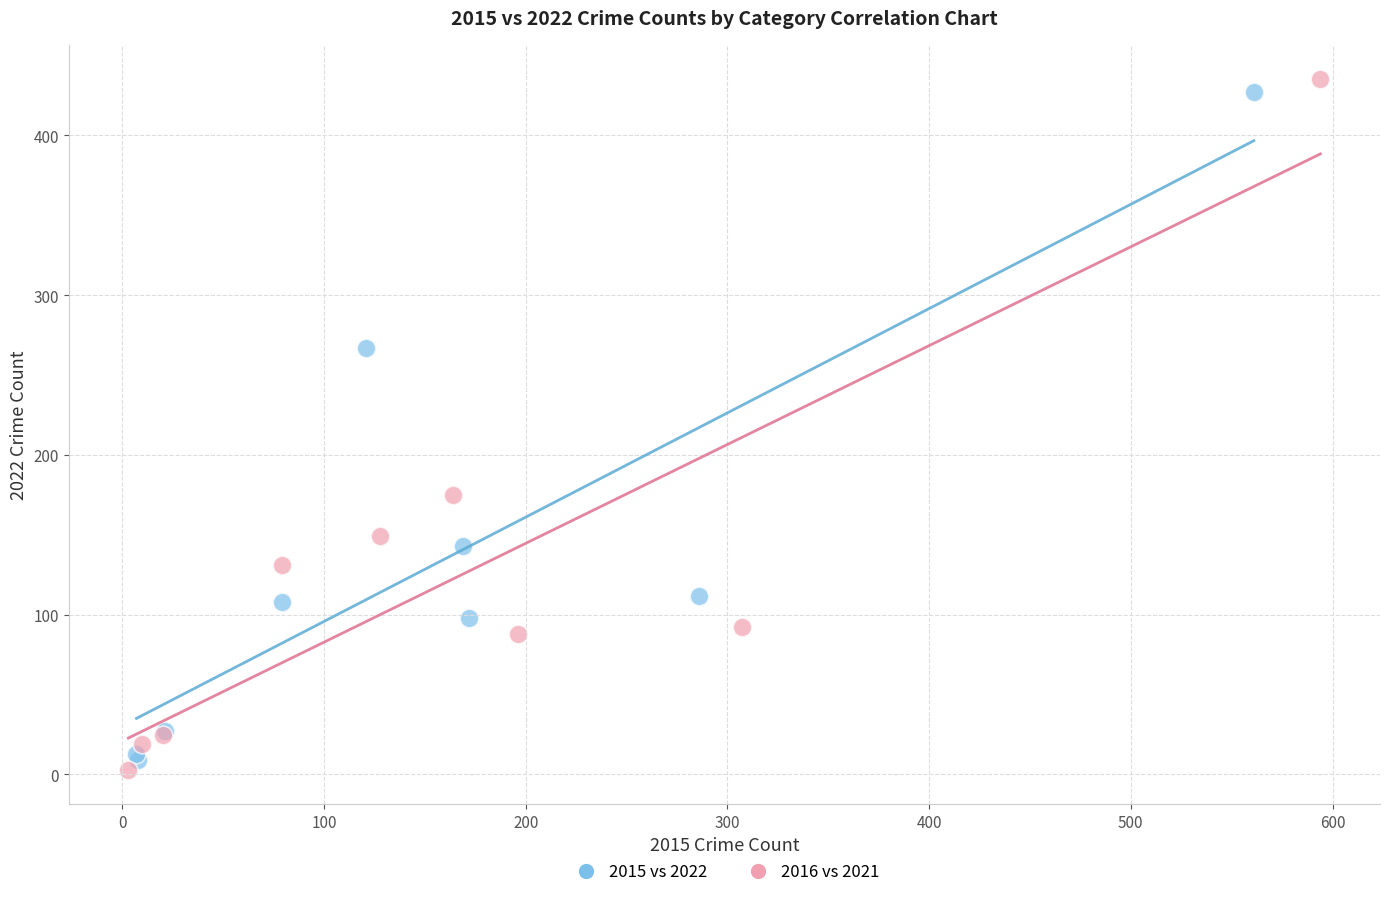

Which series reaches the maximum Y coordinate?

2016 vs 2021